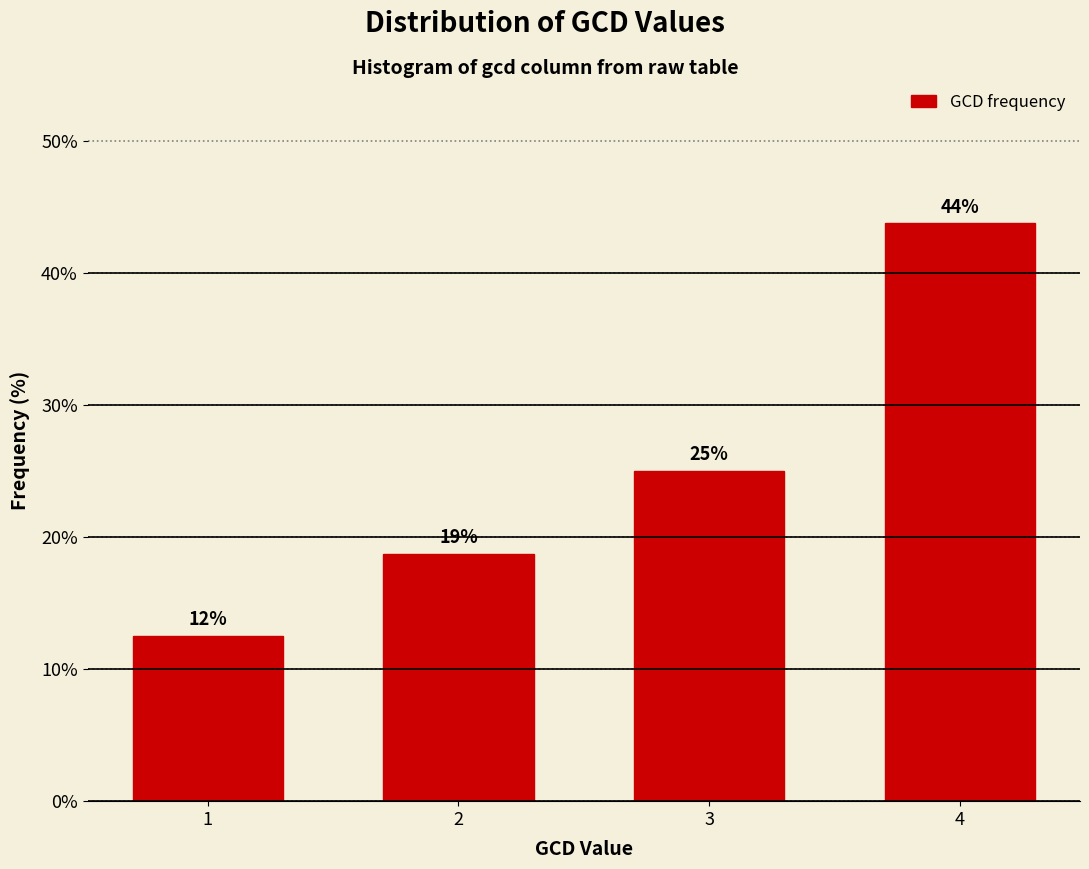

How many bars are there in total?

4